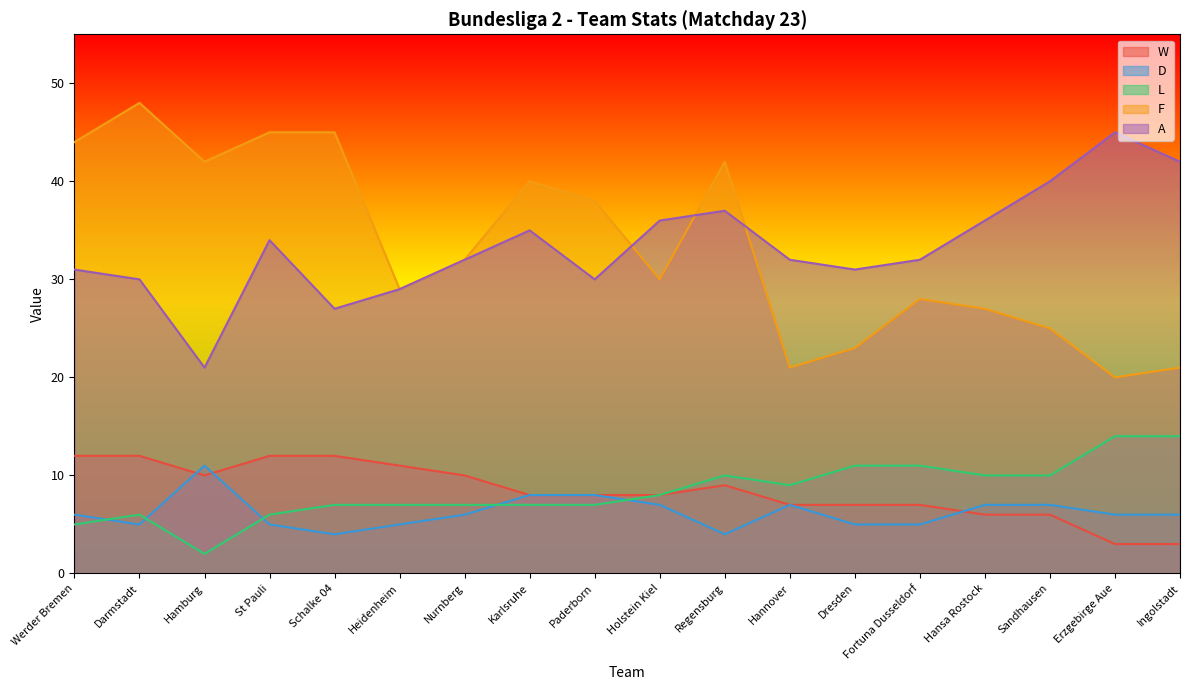

What is the label of the 6th point from the left?

Heidenheim